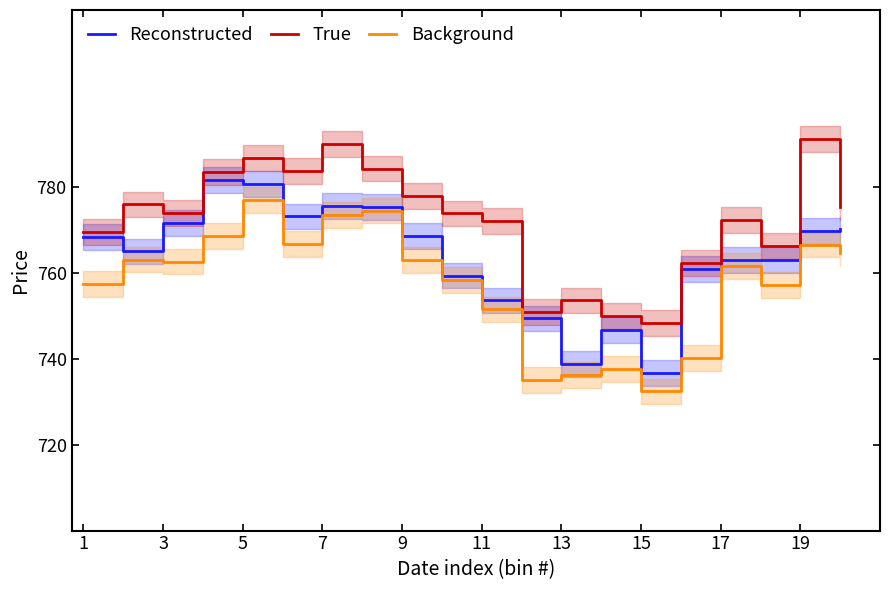

How many interior local valleys does the Background series have?

5